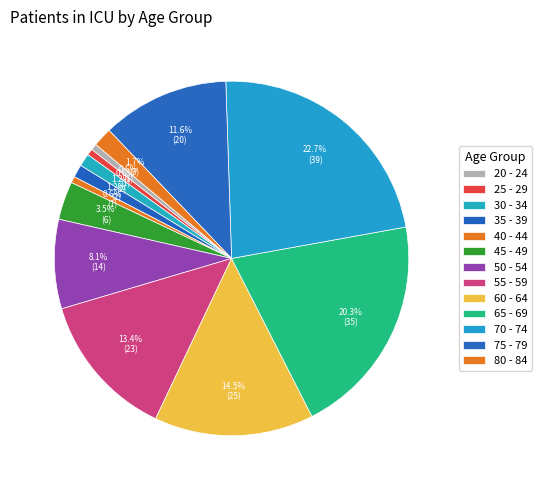

How many segments does this pie chart have?

13